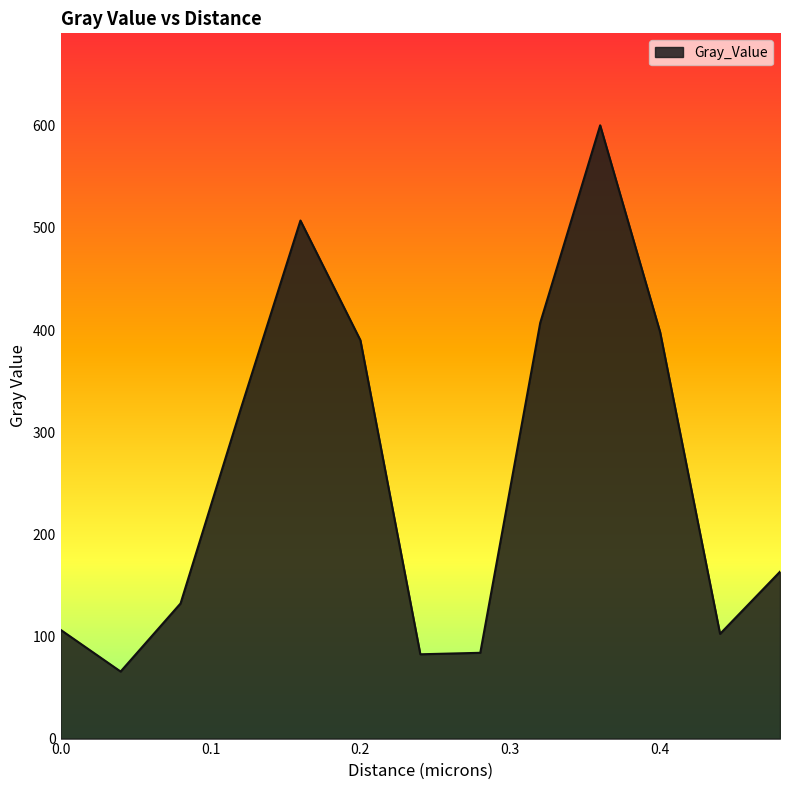

What is the difference between the maximum and minimum values?

534.8